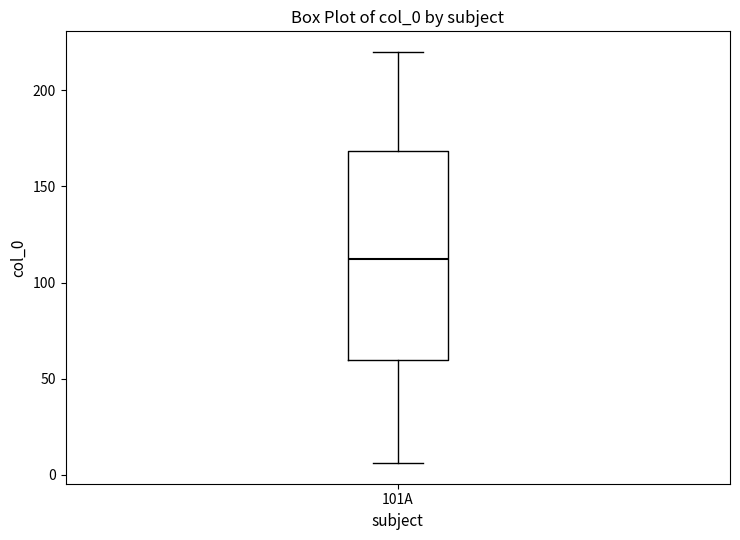

Transcribe this box plot: give where the median line is, the range the box spans, and where the two whiskers end, as read against the y-axis. The values are not printed on the chart, so give them approximately, as read against the axis.

median 110, box 60 to 170, whiskers 5 to 220